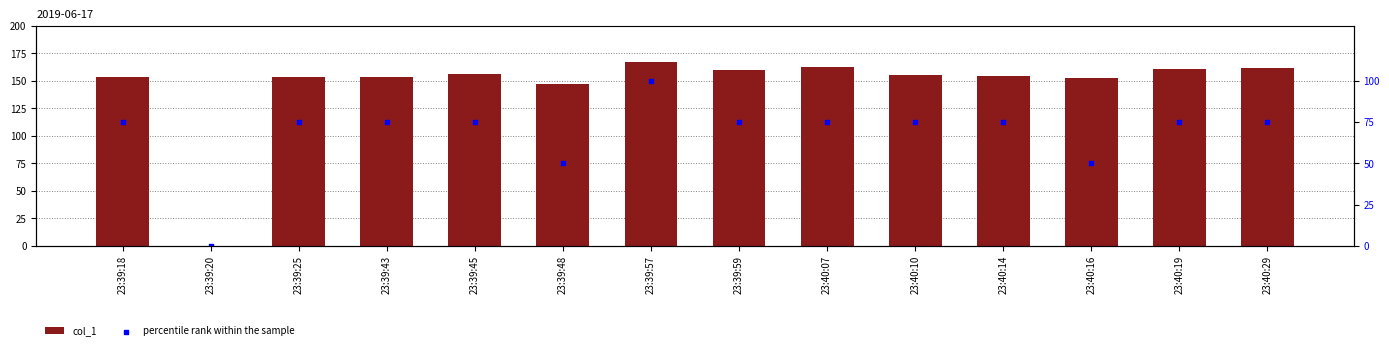

What is the total value across all series at 23:39:48?

196.8